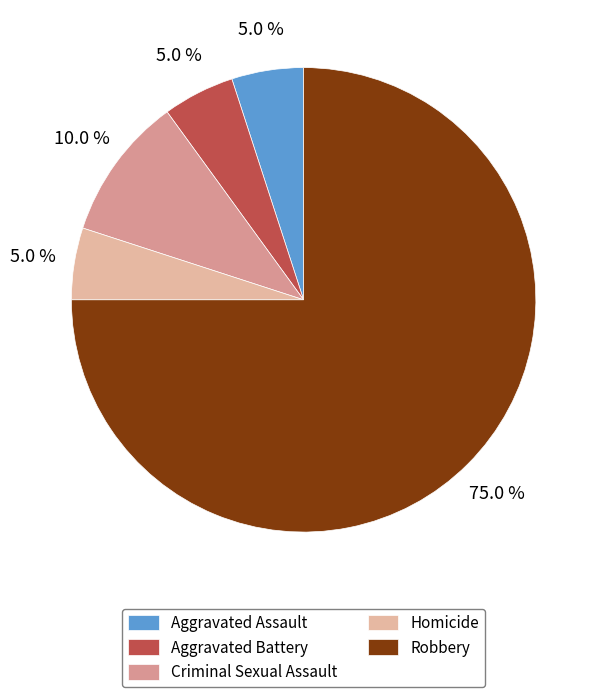

How many segments does this pie chart have?

5